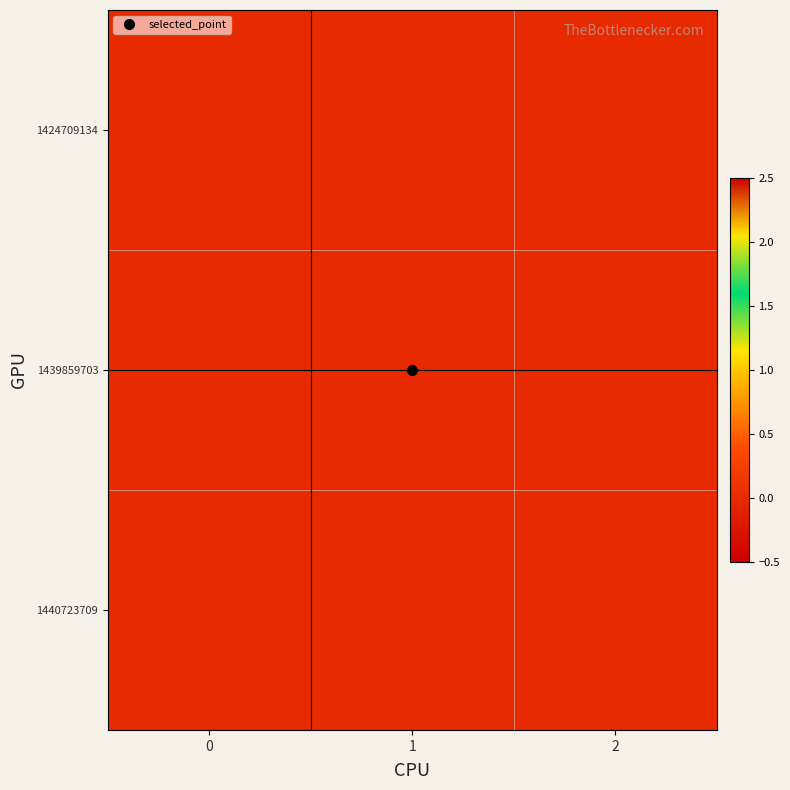

List the series in order of their peak value, highest first.

1440723709, 1439859703, 1424709134